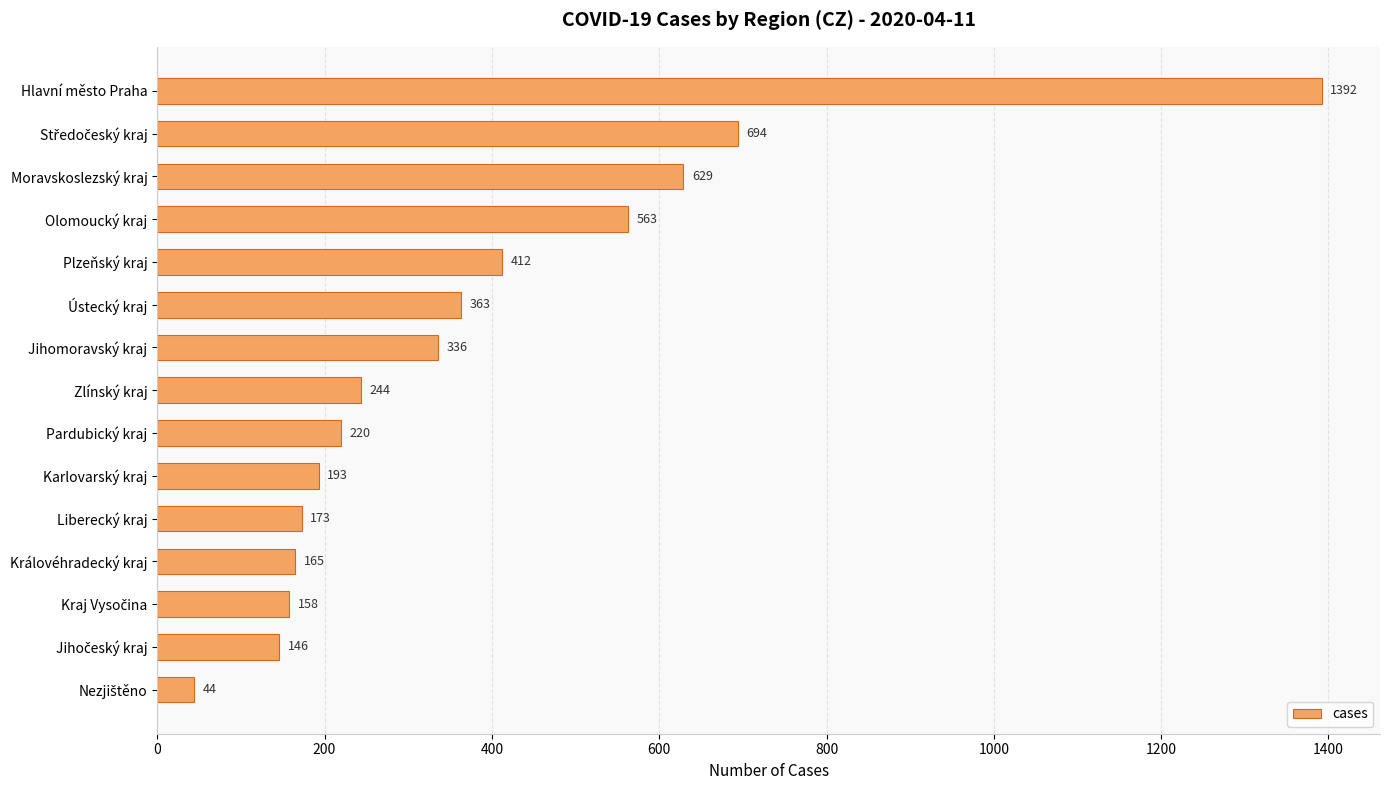

Between Královéhradecký kraj and Karlovarský kraj, which is larger?

Karlovarský kraj